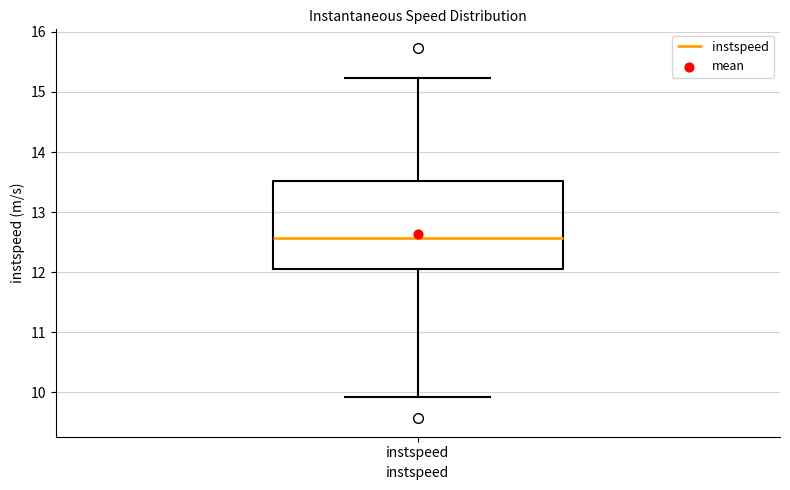

Where does the upper whisker of the box for instspeed end on the y-axis? The values are not printed on the chart, so give them approximately, as read against the axis.

15.2